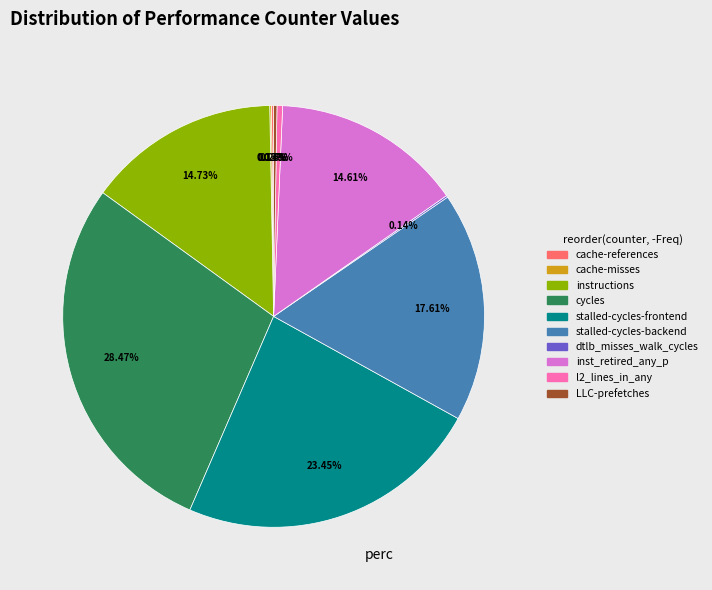

To the nearest percent, what is the average slice percentage?

10%